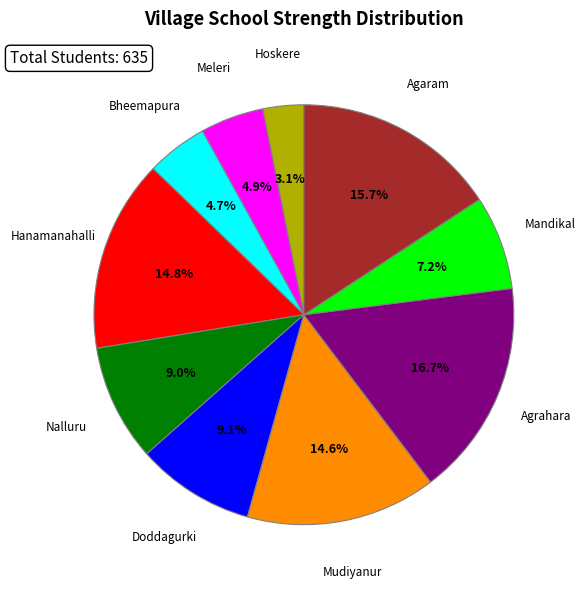

Is it true that Agaram is 7% of the pie?

False